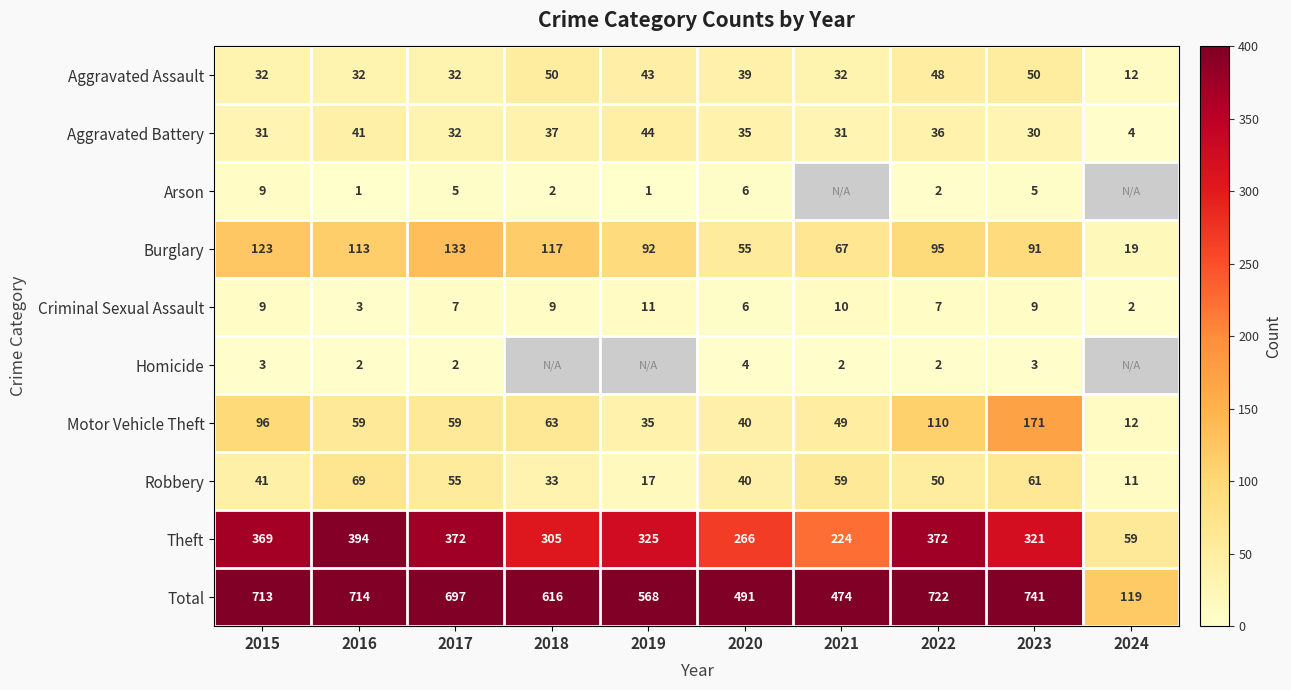

Count the number of categories in the chart.

10